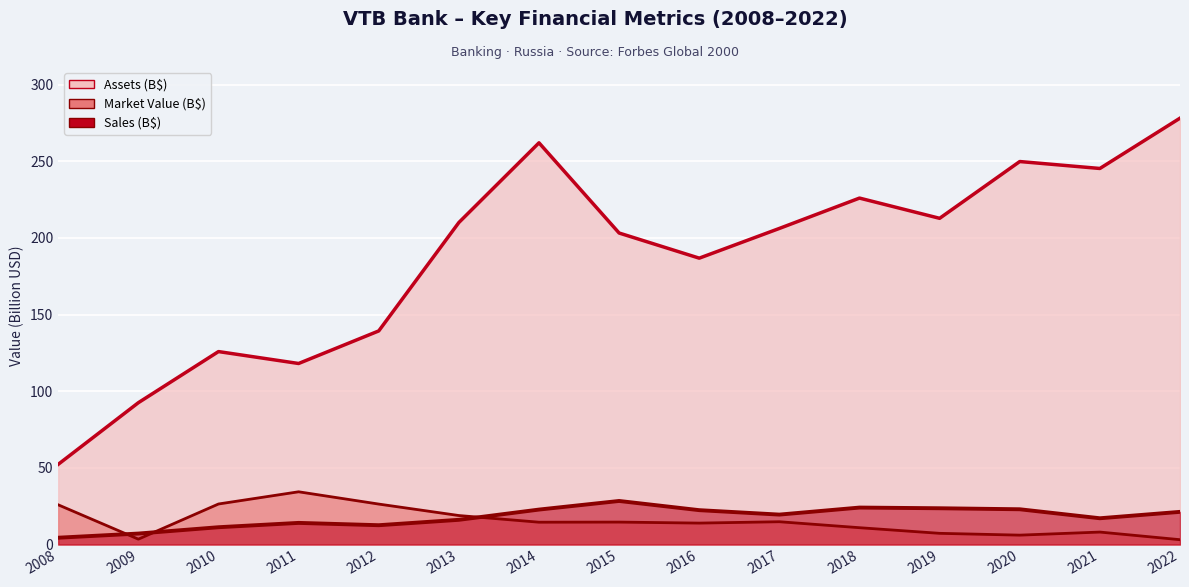

After their last crossing, which series has the higher values: Sales or Market_Value?

Sales